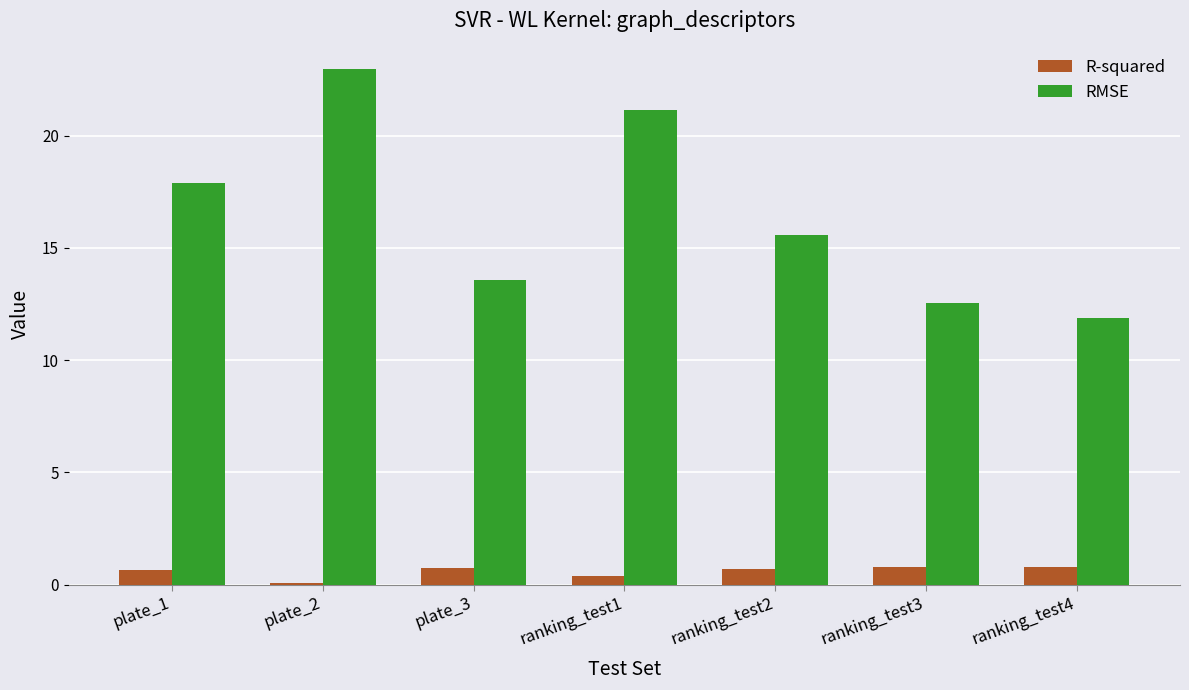

The RMSE series shows 12.5 at ranking_test3. True or false?

True